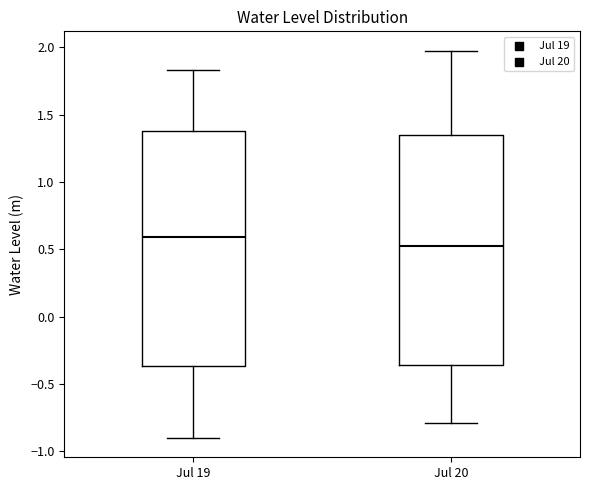

Where does the lower whisker of the box for Jul 19 end on the y-axis? The values are not printed on the chart, so give them approximately, as read against the axis.

-0.90